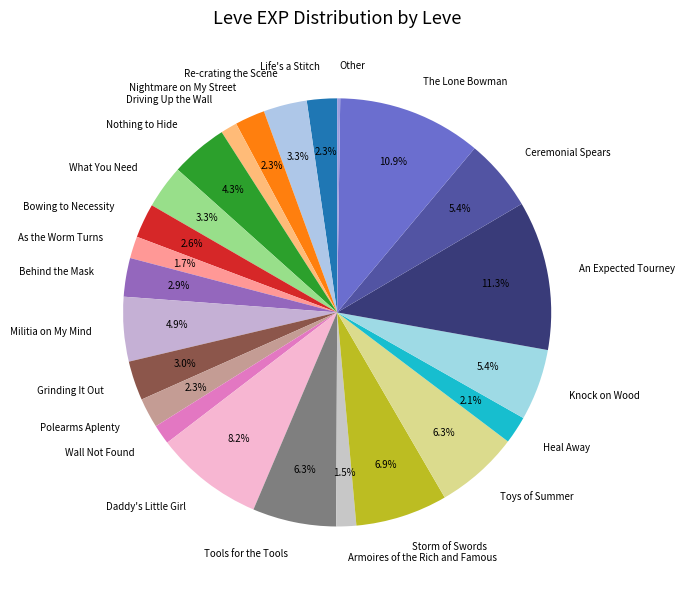

To the nearest percent, what is the average slice percentage?

4%